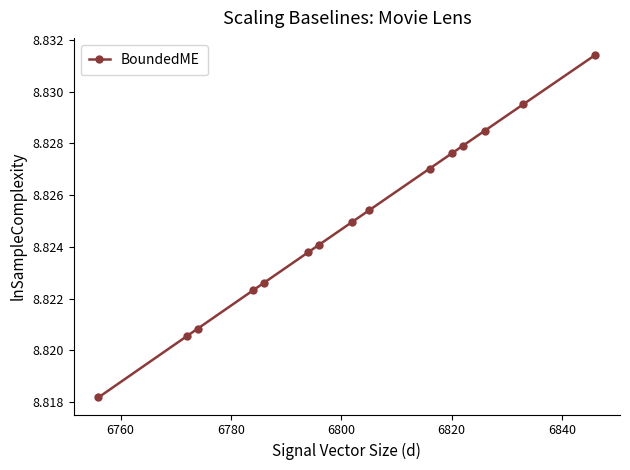

What is the sum of all values?

132.4